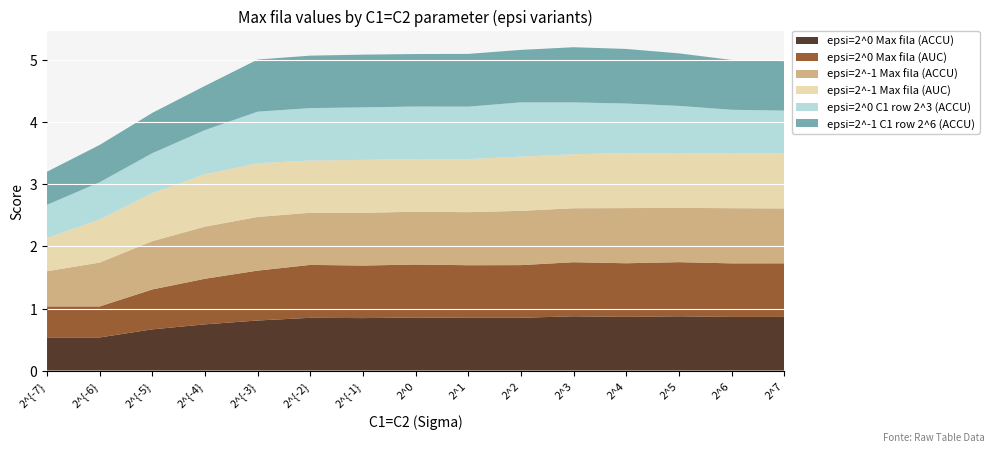

Reading right to left, list all the values displayed in this chart.

epsi=2^0 Max fila (ACCU): 0.9	0.9	0.9	0.9	0.9	0.9	0.9	0.9	0.8	0.9	0.8	0.7	0.7	0.5	0.5
epsi=2^0 Max fila (AUC): 0.9	0.9	0.9	0.9	0.9	0.8	0.8	0.9	0.8	0.9	0.8	0.7	0.6	0.5	0.5
epsi=2^-1 Max fila (ACCU): 0.9	0.9	0.9	0.9	0.9	0.9	0.9	0.9	0.9	0.8	0.9	0.8	0.8	0.7	0.6
epsi=2^-1 Max fila (AUC): 0.9	0.9	0.9	0.9	0.9	0.9	0.9	0.9	0.9	0.8	0.9	0.8	0.8	0.7	0.5
epsi=2^0 C1 row 2^3 (ACCU): 0.7	0.7	0.8	0.8	0.8	0.9	0.8	0.8	0.8	0.8	0.8	0.7	0.6	0.6	0.5
epsi=2^-1 C1 row 2^6 (ACCU): 0.8	0.8	0.8	0.9	0.9	0.8	0.9	0.8	0.9	0.8	0.8	0.7	0.7	0.6	0.5